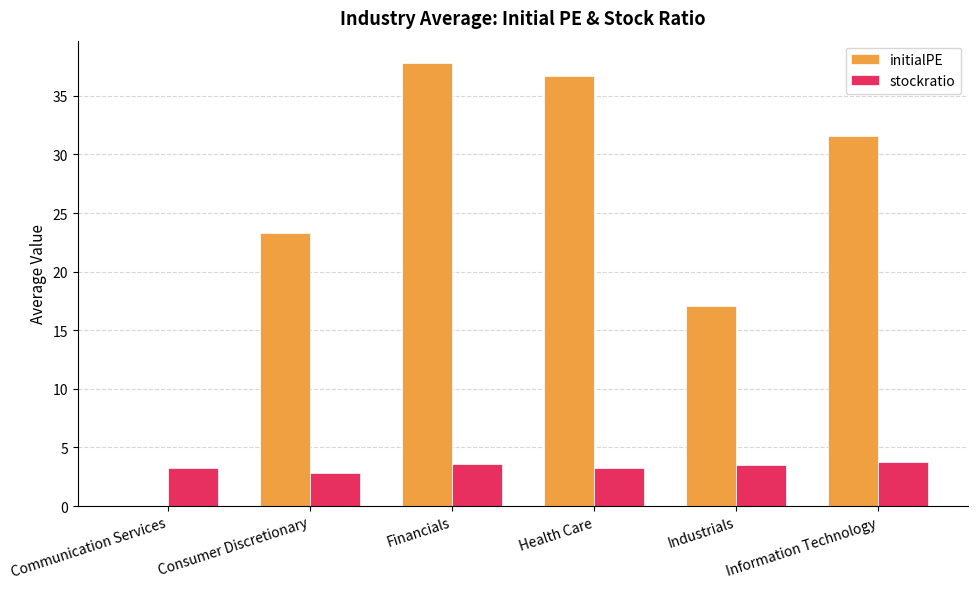

Between Consumer Discretionary and Health Care, which series saw the biggest shift?

initialPE